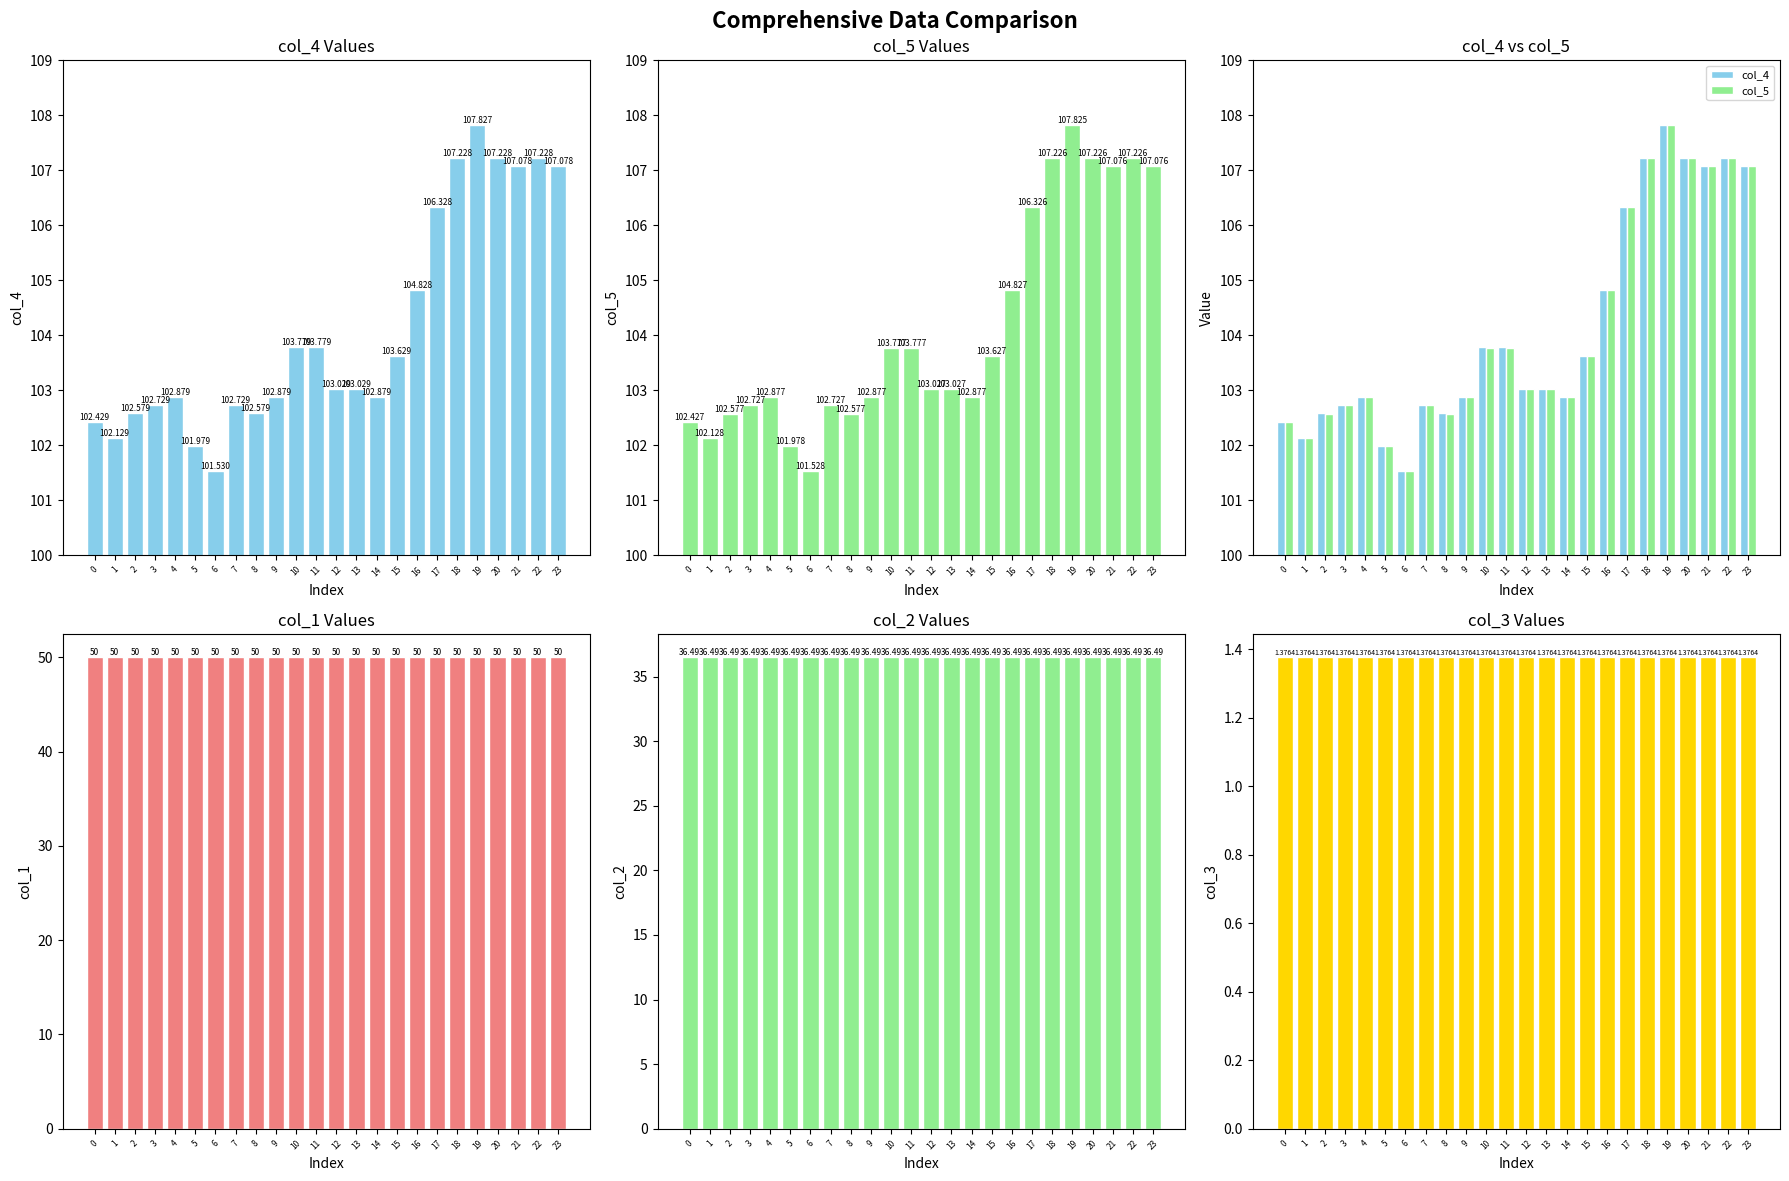

Which series has the largest total across all categories?

col_4